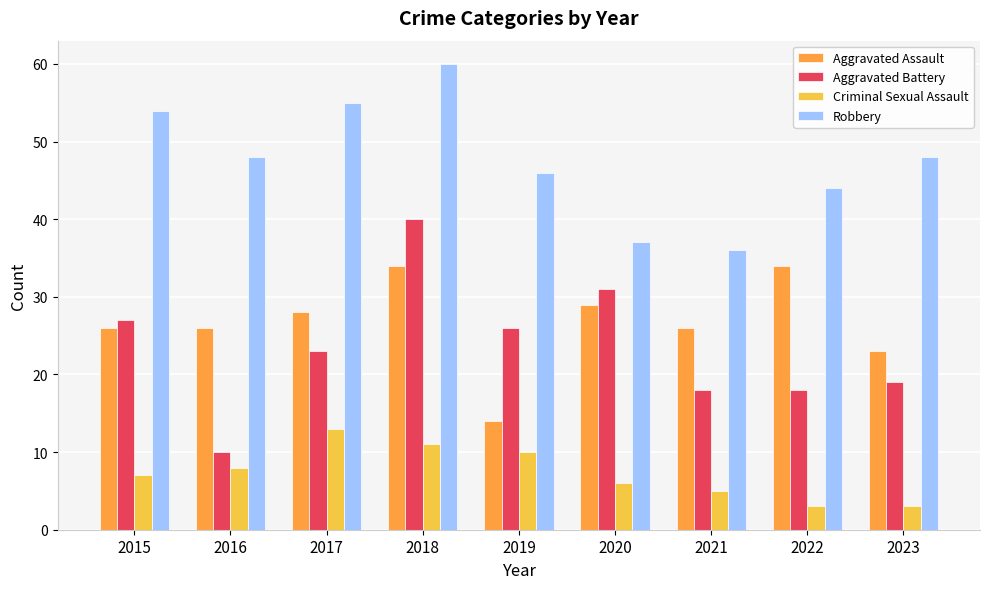

What is the value of the Criminal Sexual Assault bar at the 1st from the left?

7